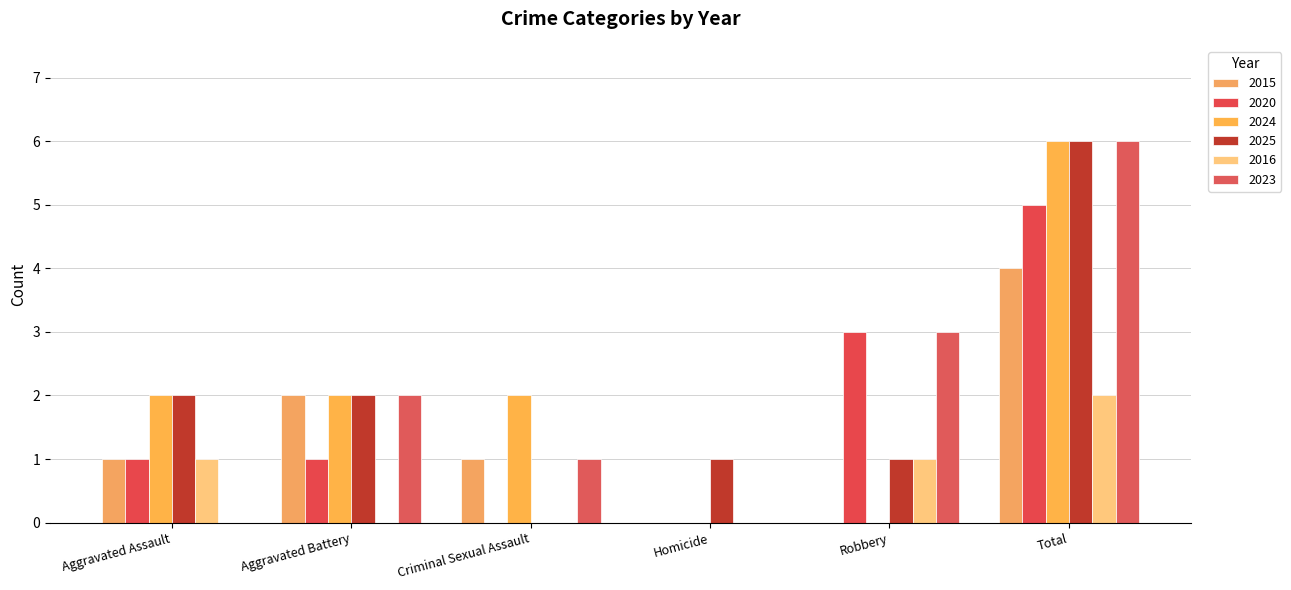

Which series has the largest range (max minus min)?

2024